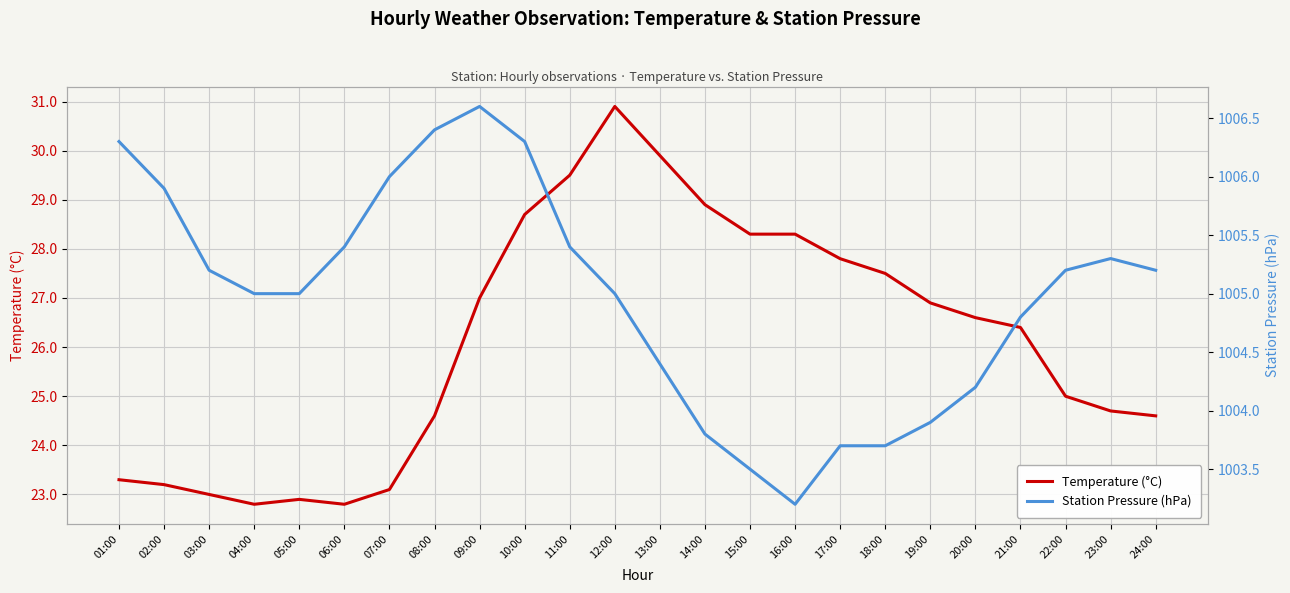

What is the difference between the Station Pressure (hPa) values at 10:00 and 23:00?

1.0